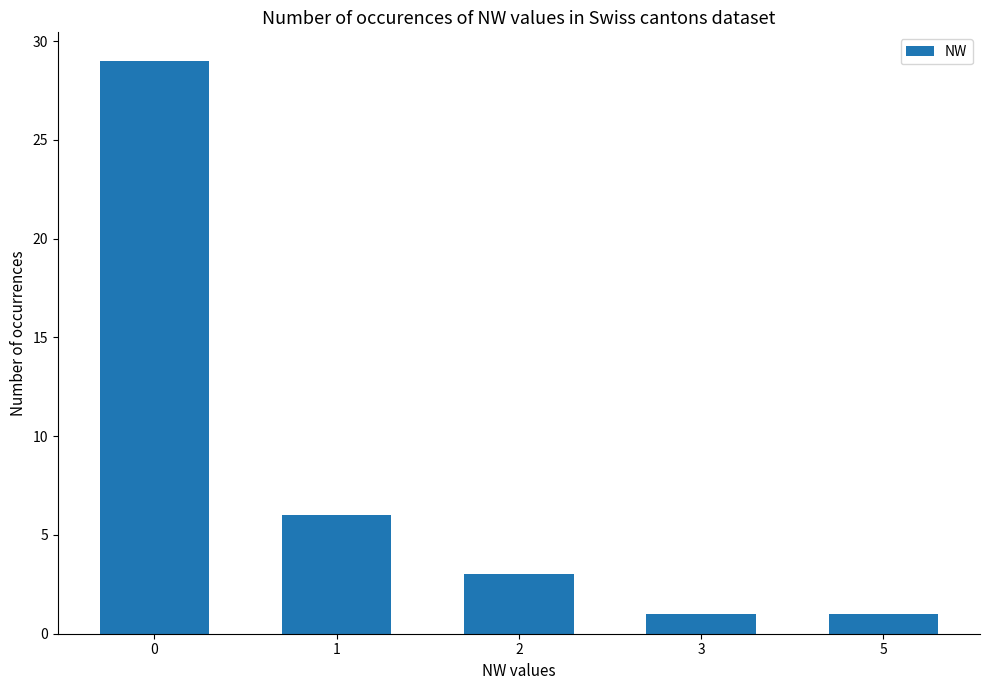

Read the value at 3.

1